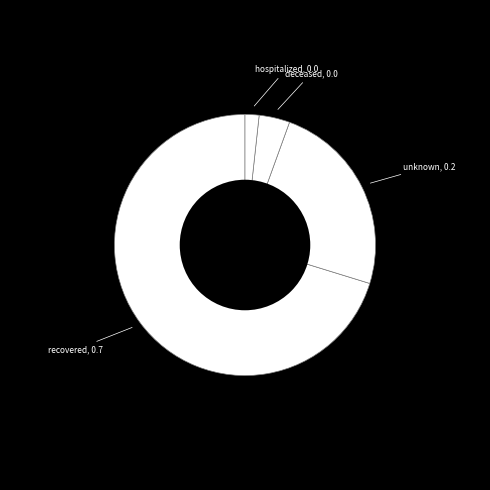

Which slice is the smallest?

hospitalized